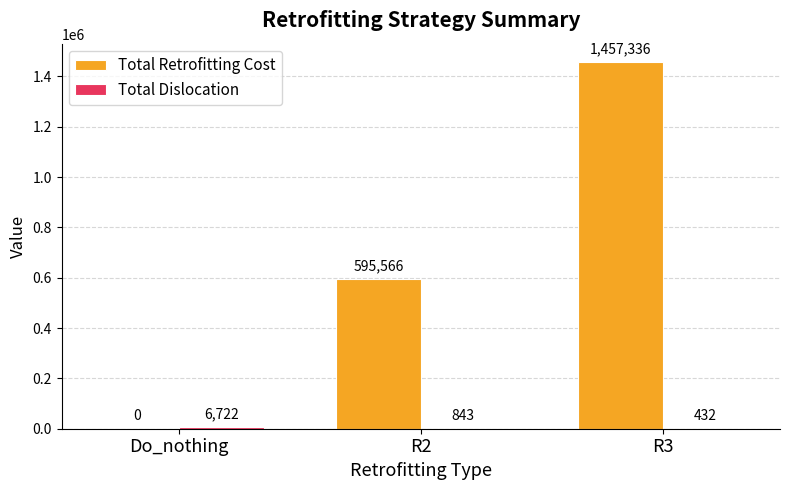

Is it true that Total Retrofitting Cost equals 2139297 at R3?

False